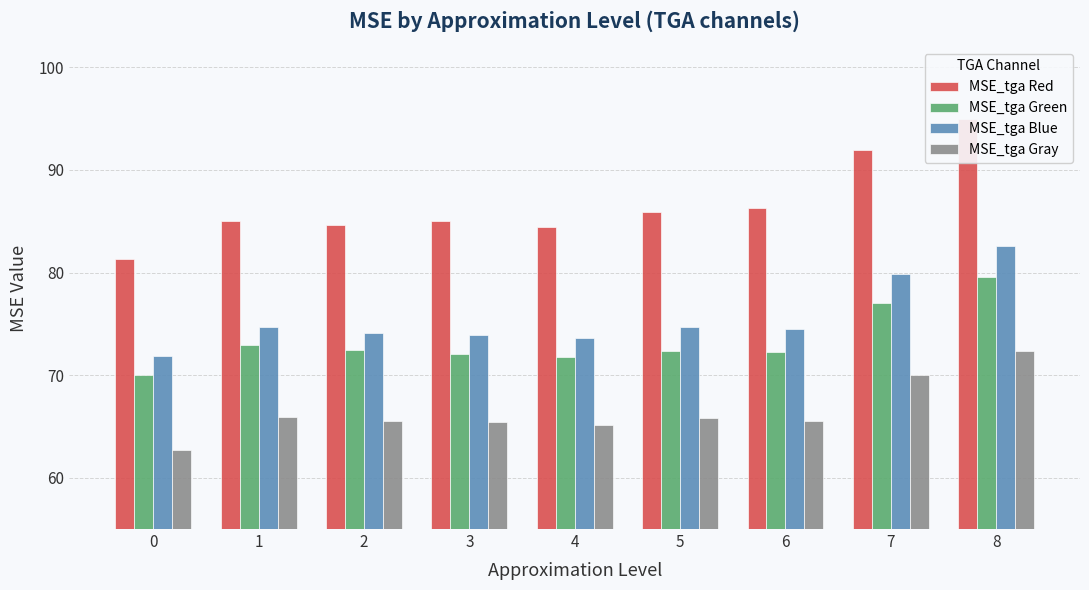

What is the average value of the MSE_tga Green series?

73.4